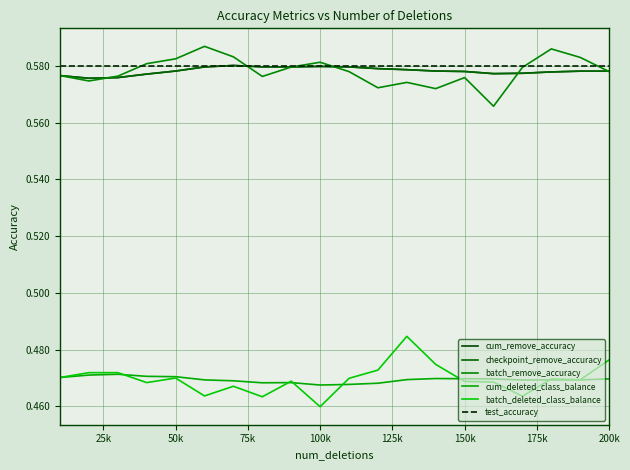

How many interior local valleys does the batch_deleted_class_balance series have?

6